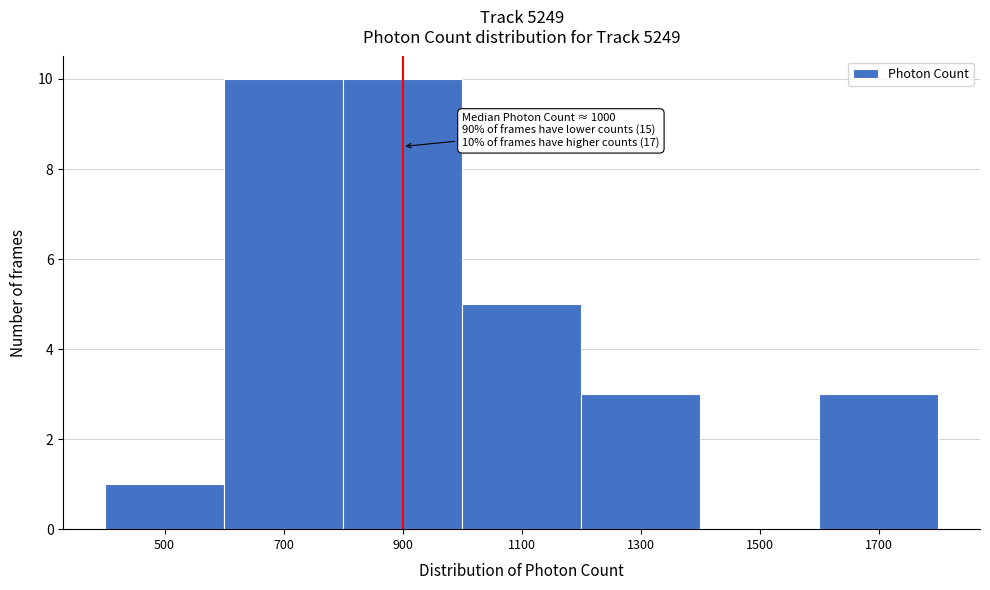

Reading left to right, extract all data points from this chart.

500=1	700=10	900=10	1100=5	1300=3	1500=0	1700=3